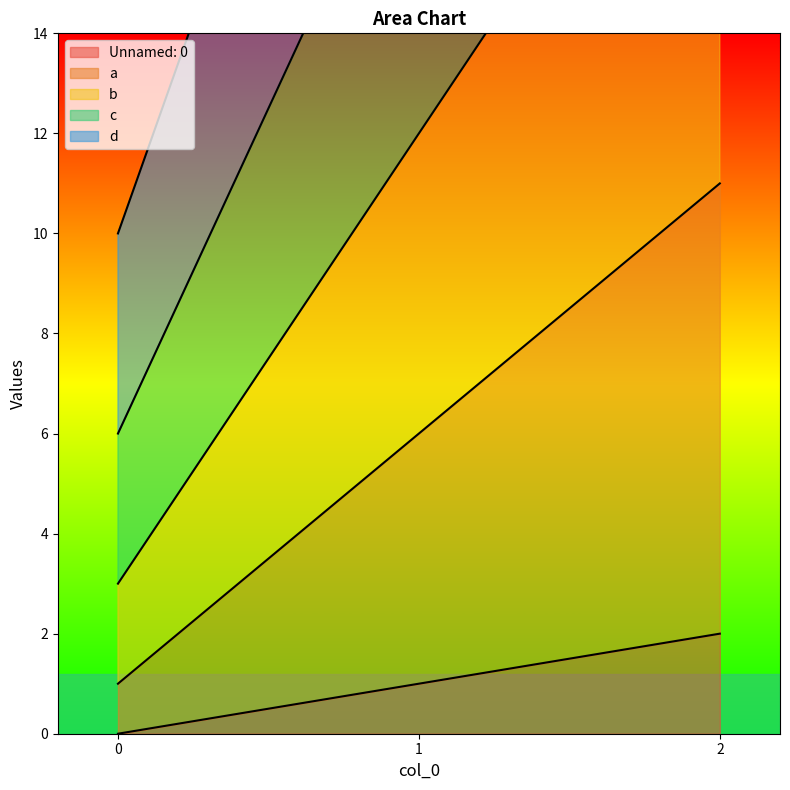

At 1, list the series in order from smallest to largest.

Unnamed: 0, a, b, c, d